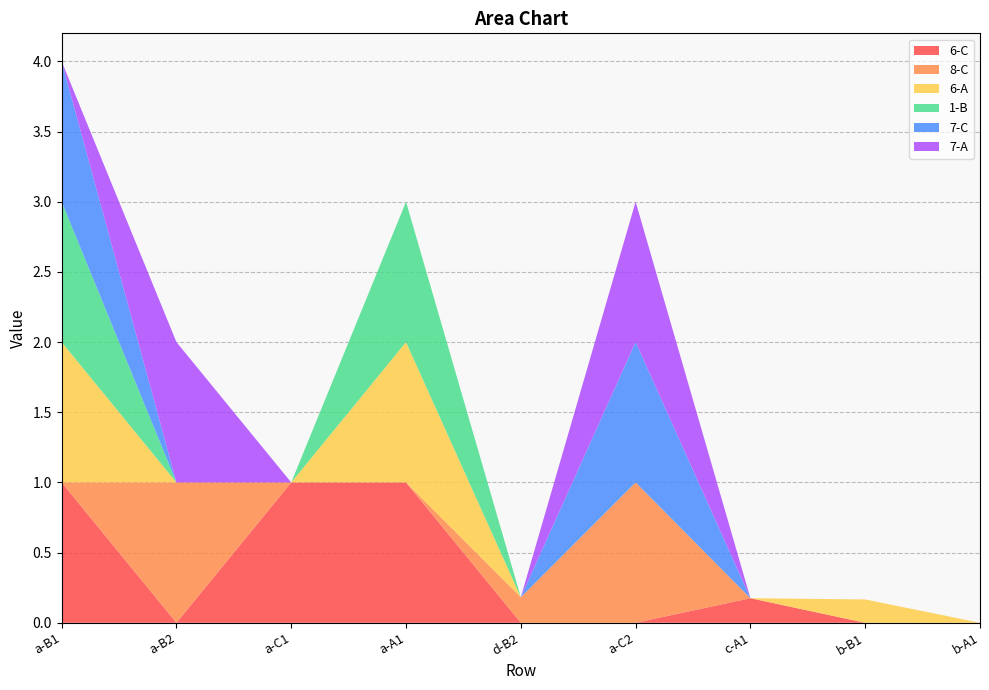

Reading left to right, what are all the values shown in this chart?

6-C: 1.0	0.0	1.0	1.0	0.0	0.0	0.2	0.0	0.0
8-C: 0.0	1.0	0.0	0.0	0.2	1.0	0.0	0.0	0.0
6-A: 1.0	0.0	0.0	1.0	0.0	0.0	0.0	0.2	0.0
1-B: 1.0	0.0	0.0	1.0	0.0	0.0	0.0	0.0	0.0
7-C: 1.0	0.0	0.0	0.0	0.0	1.0	0.0	0.0	0.0
7-A: 0.0	1.0	0.0	0.0	0.0	1.0	0.0	0.0	0.0